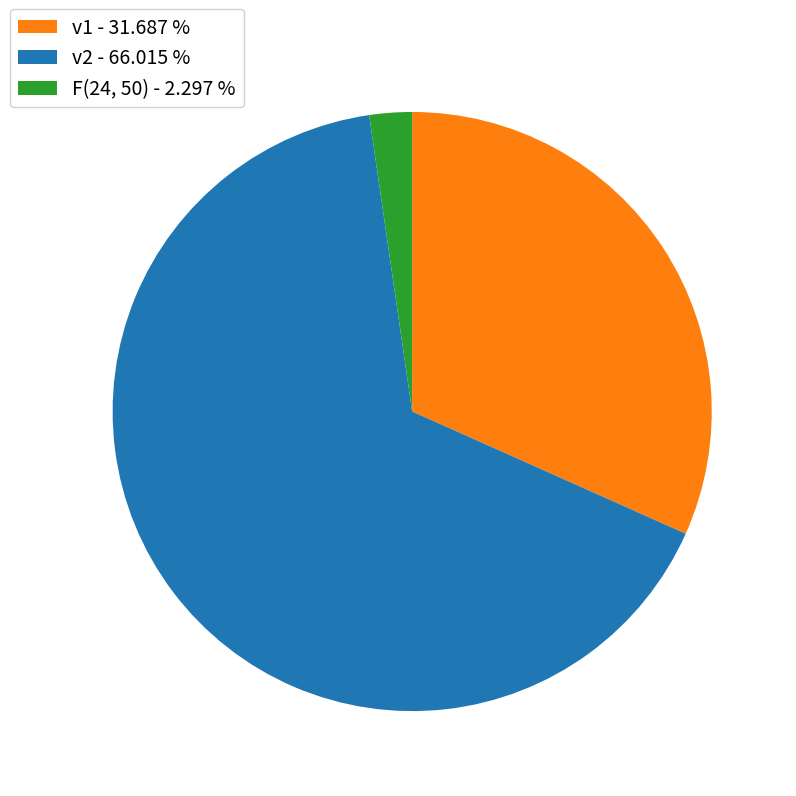

What is the ratio of the value at v1 - 31.687 % to the value at F(24, 50) - 2.297 %?

13.8